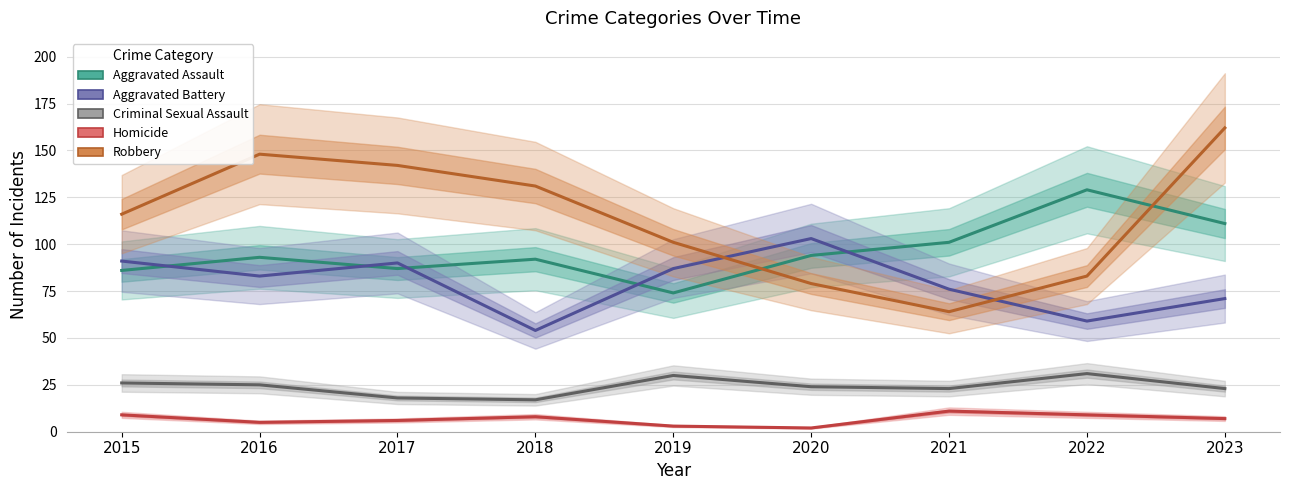

Between 2019 and 2021, which is larger?

2021